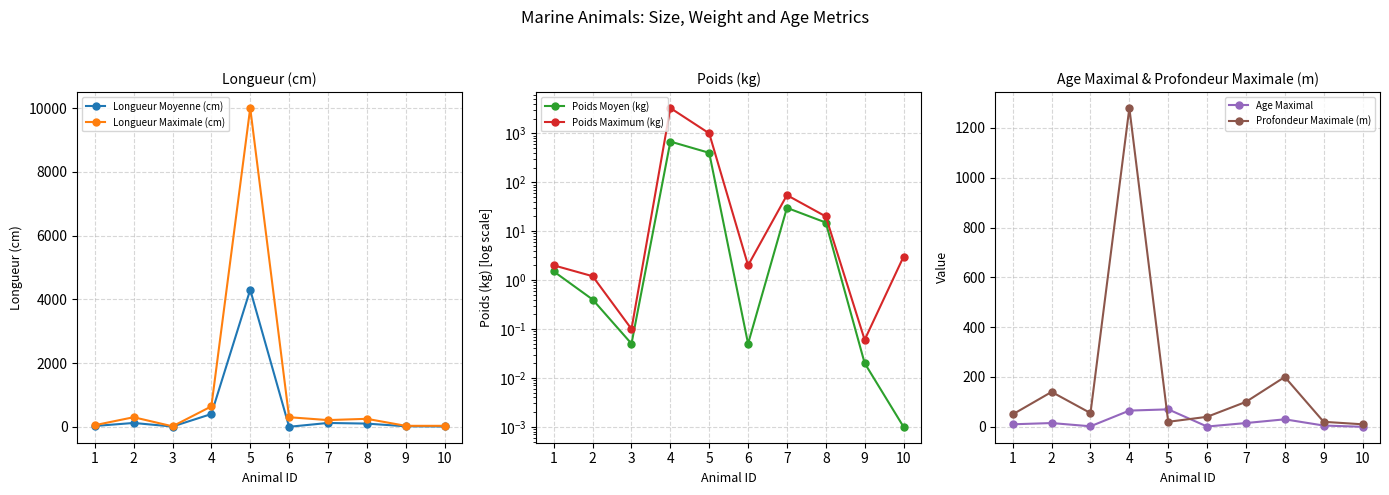

Which series has the largest range (max minus min)?

Longueur Maximale (cm)